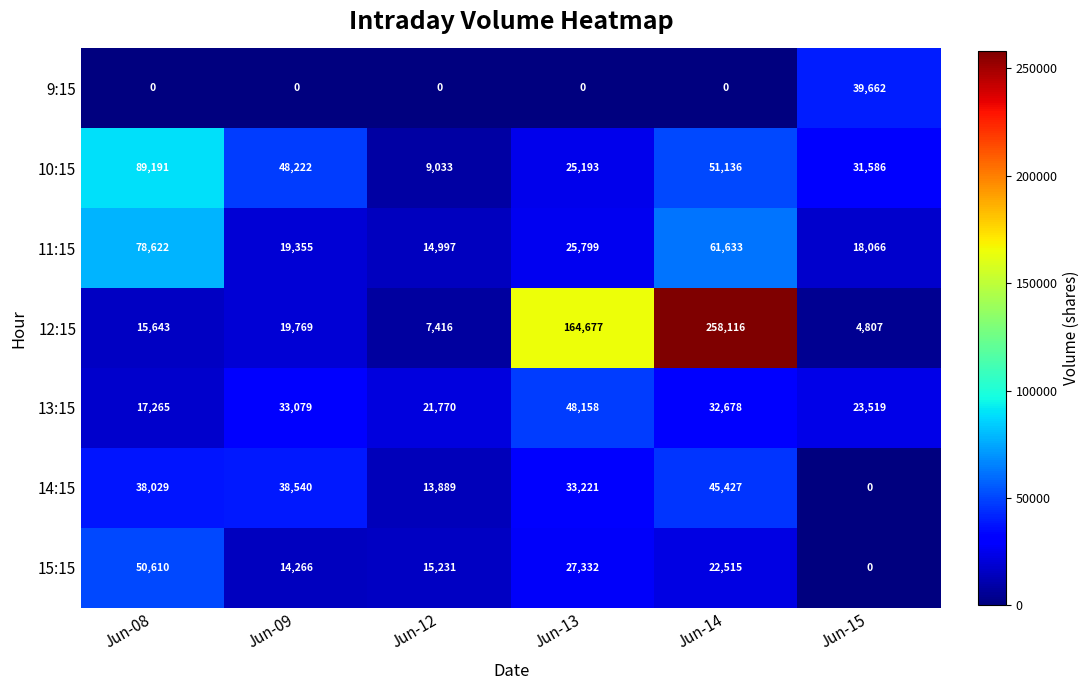

Is it true that 9:15 equals 23919 at Jun-08?

False